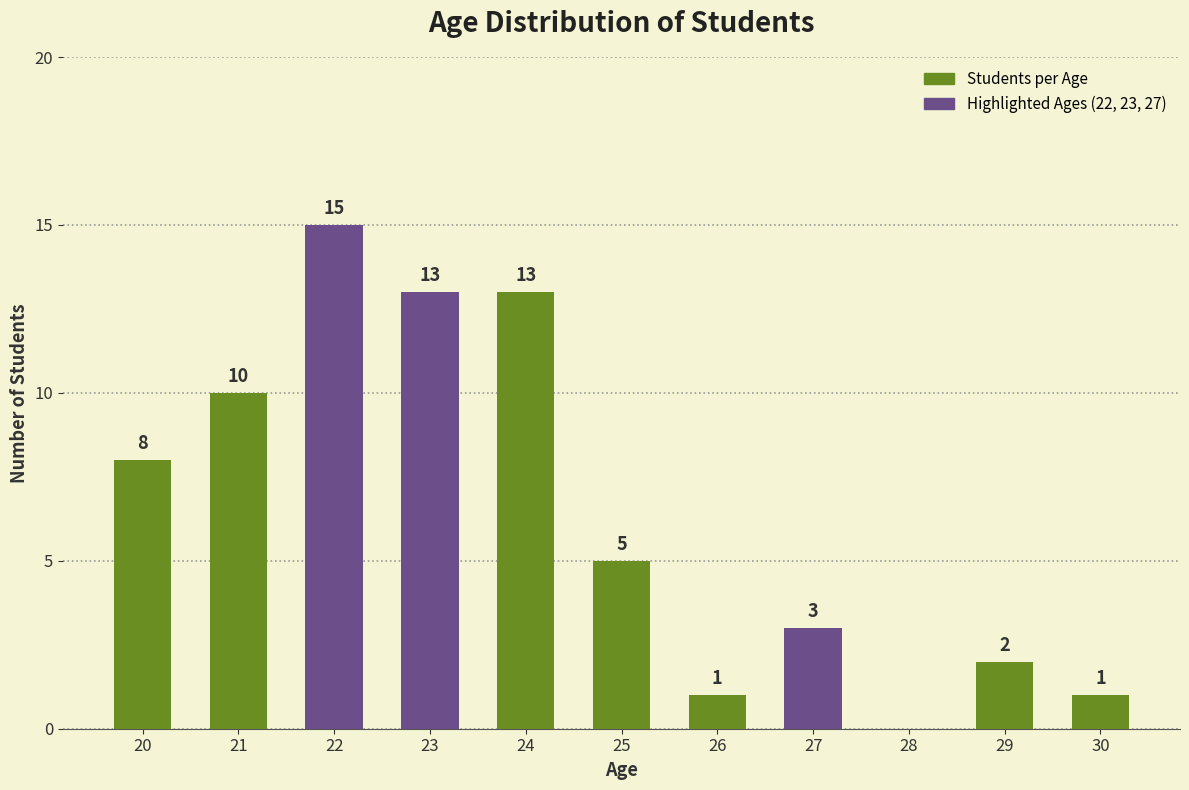

How many data points does each series have?

11